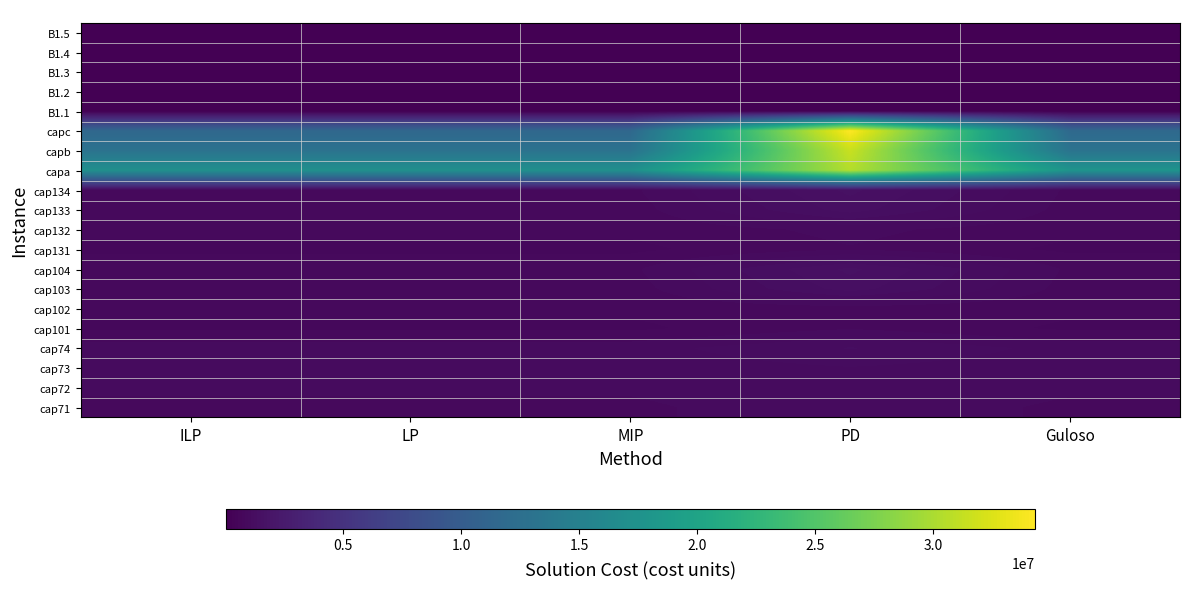

What is the greatest value displayed?

34310200.0